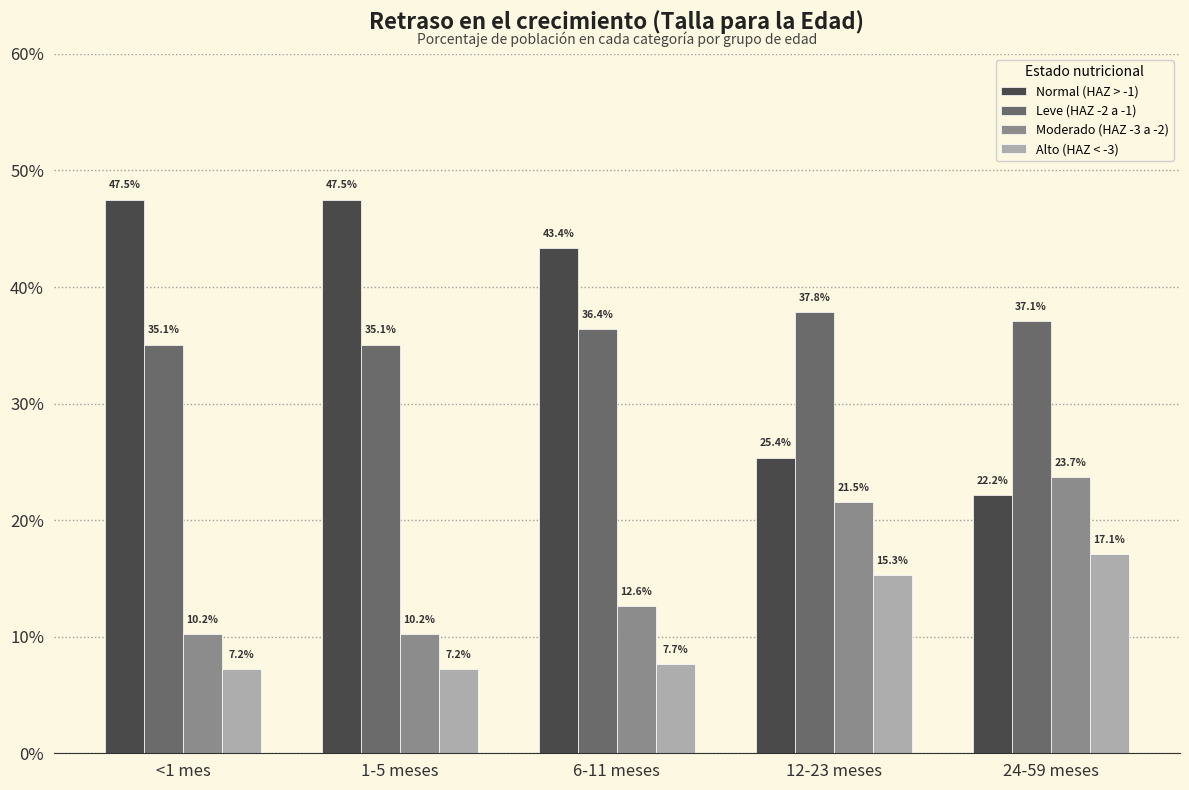

Reading left to right, extract all data points from this chart.

Normal (HAZ > -1): <1 mes=0.5	1-5 meses=0.5	6-11 meses=0.4	12-23 meses=0.3	24-59 meses=0.2
Leve (HAZ -2 a -1): <1 mes=0.4	1-5 meses=0.4	6-11 meses=0.4	12-23 meses=0.4	24-59 meses=0.4
Moderado (HAZ -3 a -2): <1 mes=0.1	1-5 meses=0.1	6-11 meses=0.1	12-23 meses=0.2	24-59 meses=0.2
Alto (HAZ < -3): <1 mes=0.1	1-5 meses=0.1	6-11 meses=0.1	12-23 meses=0.2	24-59 meses=0.2